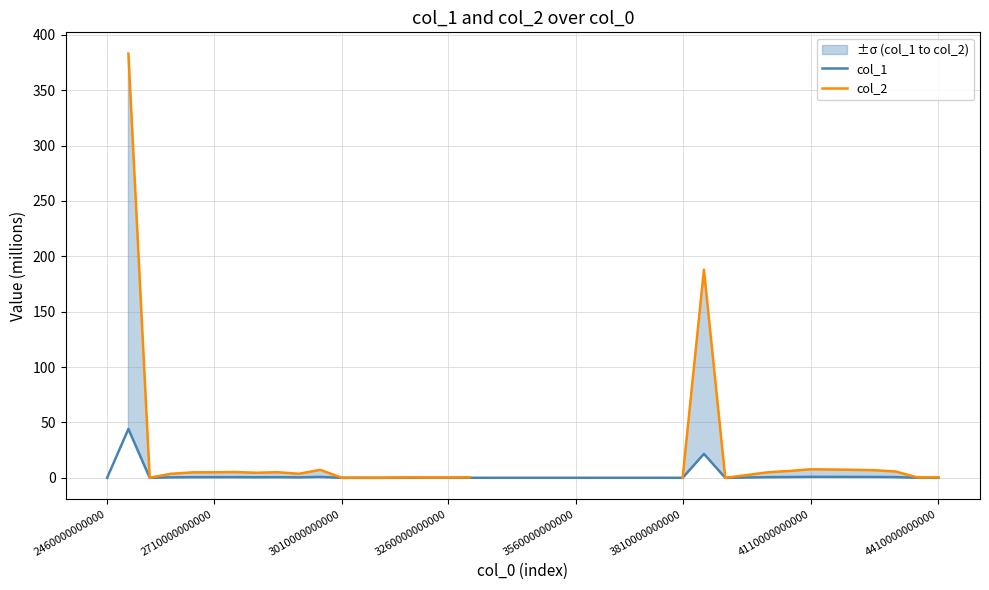

The col_1 series shows 0.0 at 3260000000000. True or false?

True